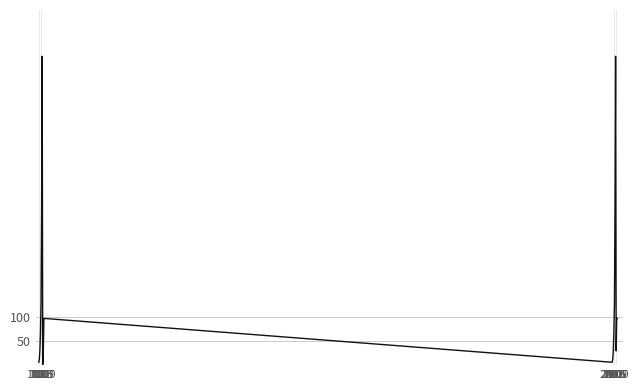

What is the difference between the maximum and minimum values?

647